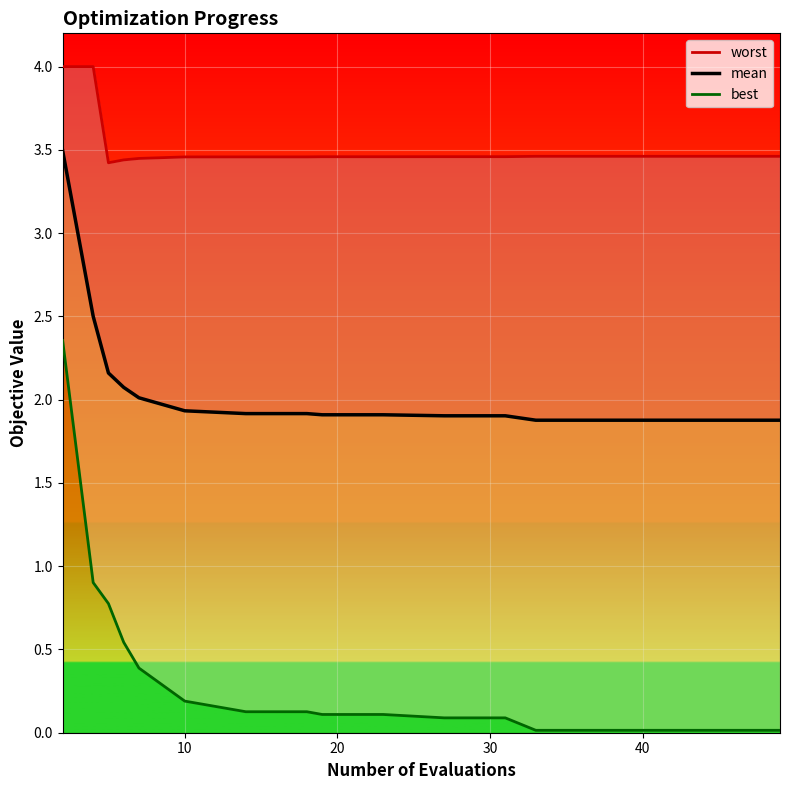

What is the difference between the maximum and minimum values in the worst series?

0.6